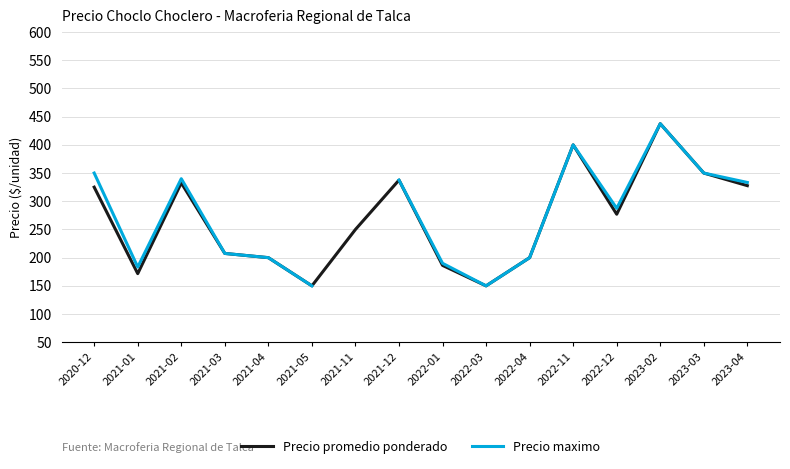

At 2021-05, list the series in order from smallest to largest.

Precio promedio ponderado, Precio maximo